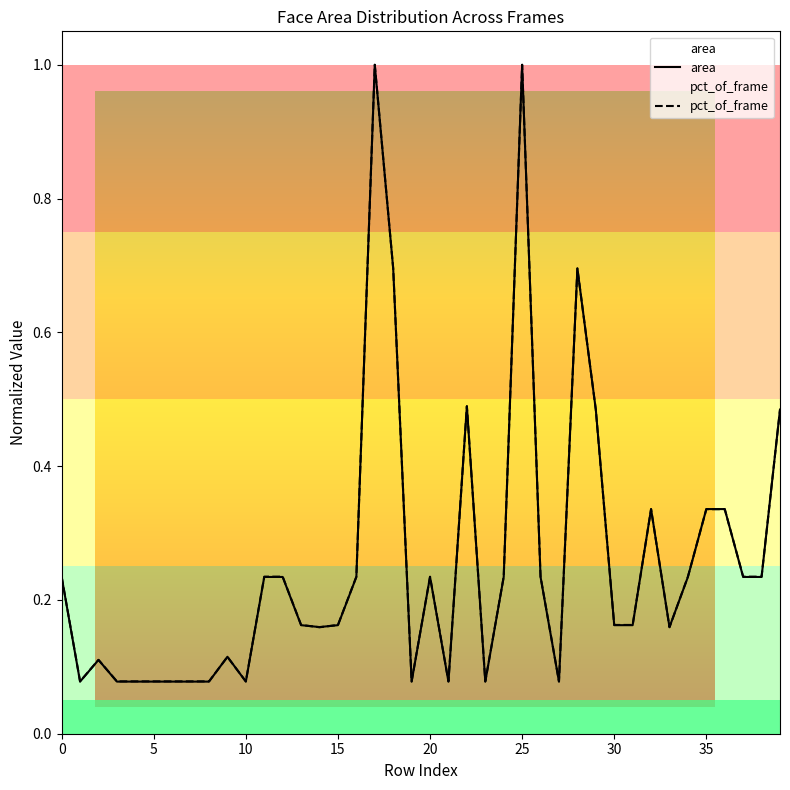

True or false: area and pct_of_frame intersect in this chart.

True